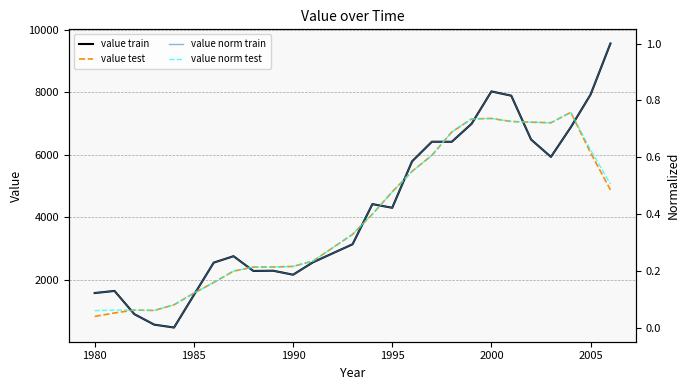

The value of value test at 1980 is 819.2. True or false?

True